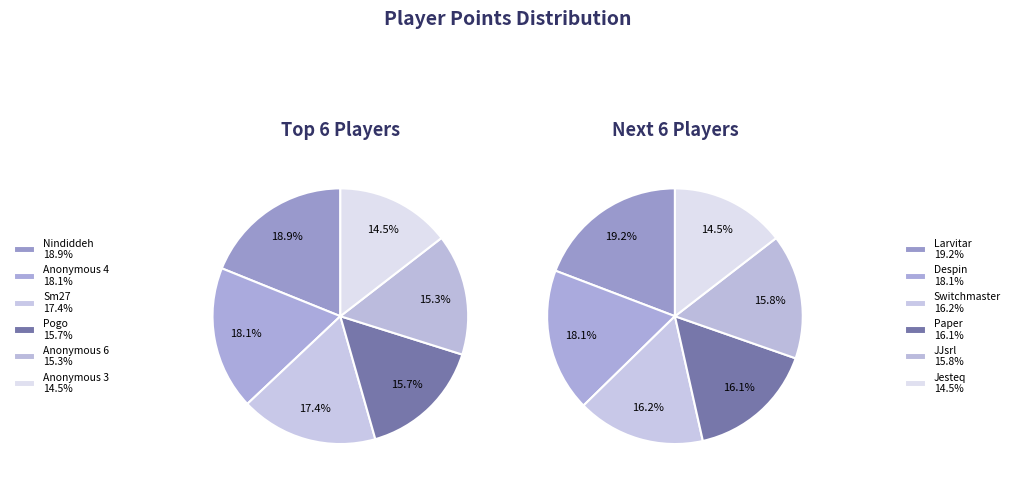

Between Switchmaster and Sm27, which is larger?

Sm27